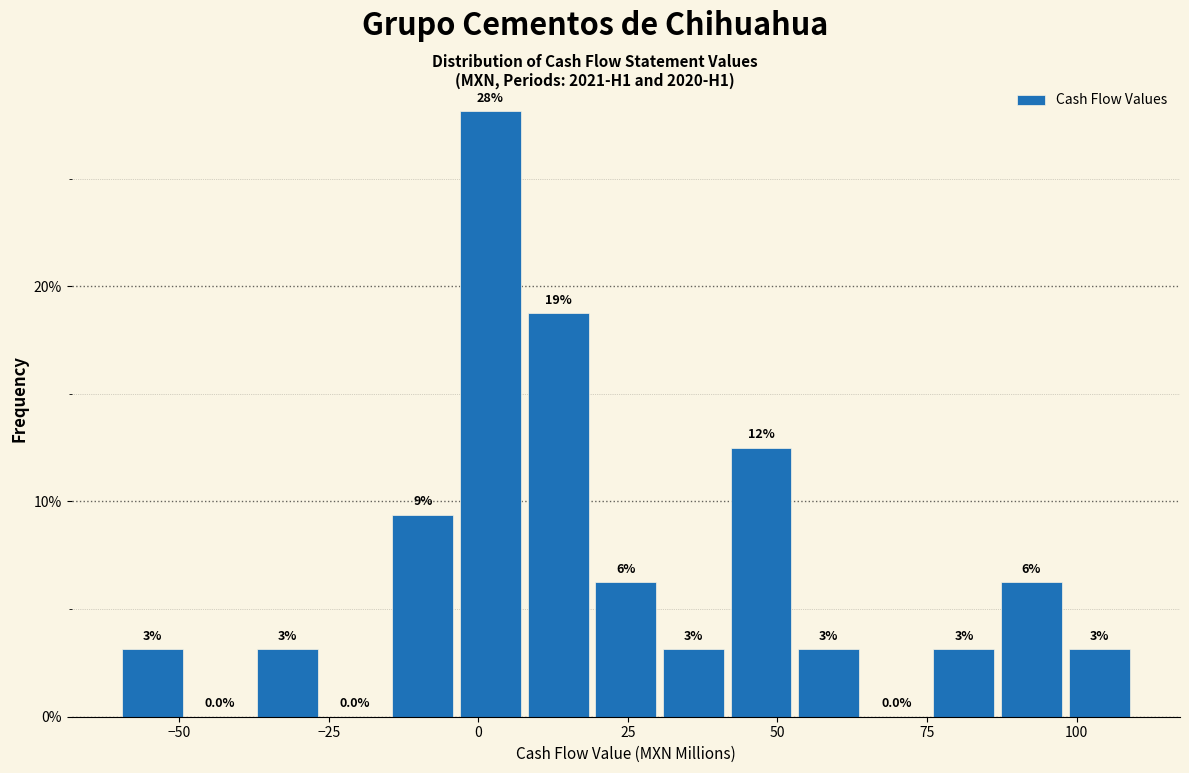

Read against the x-axis, roughly where is the centre of the tallest bar?

0